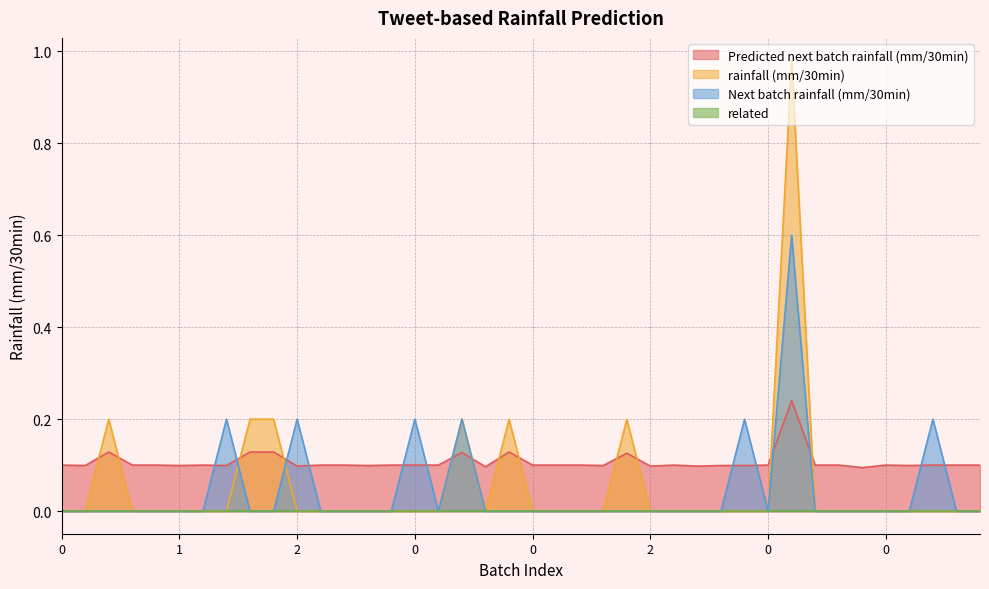

Which series has the largest range (max minus min)?

rainfall (mm/30min)